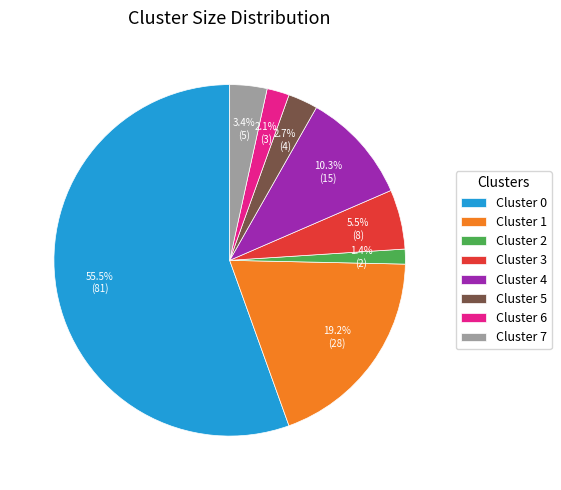

To the nearest percent, what is the combined percentage of Cluster 6 and Cluster 7?

5%